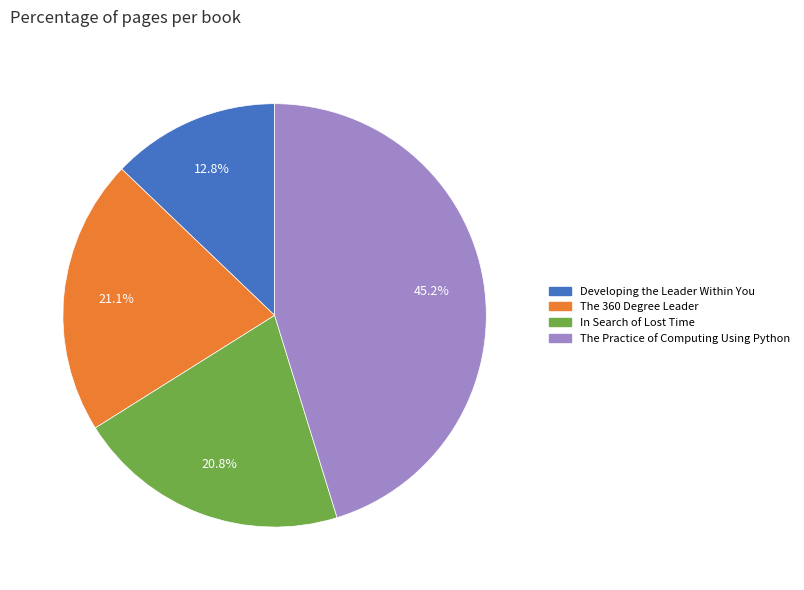

Which has a higher value, In Search of Lost Time or The Practice of Computing Using Python?

The Practice of Computing Using Python